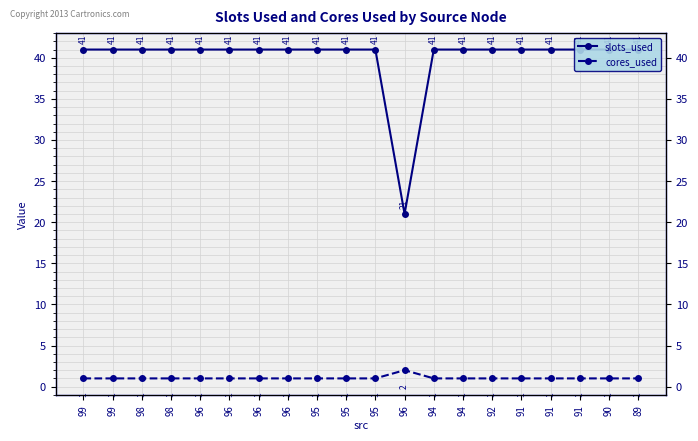

In slots_used, how many points are lower than both neighbors (excluding endpoints)?

1